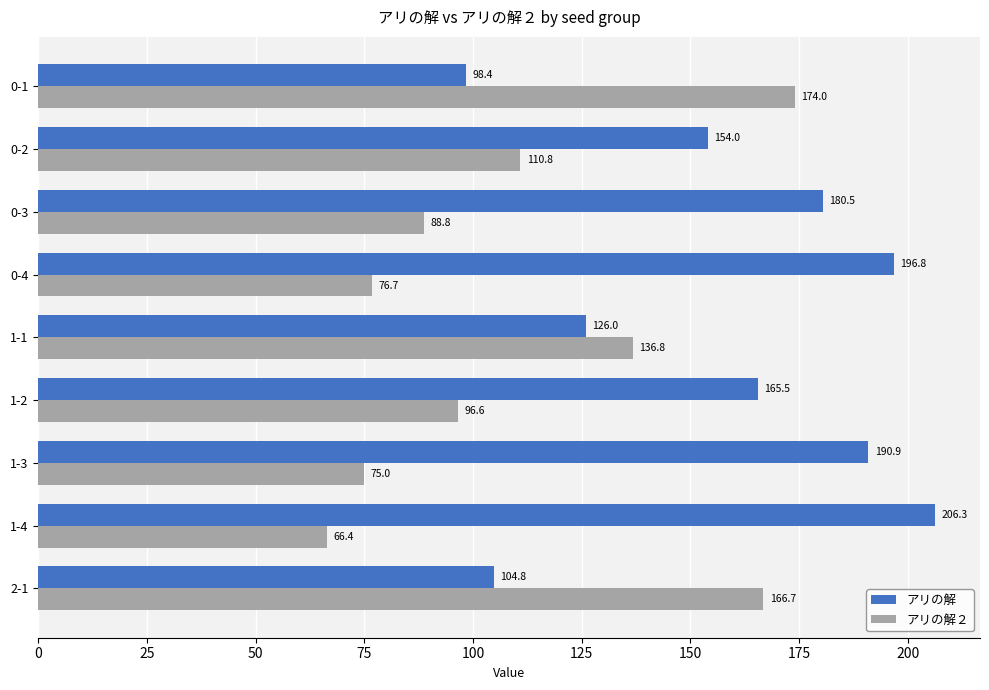

What is the average value of the アリの解２ series?

110.2